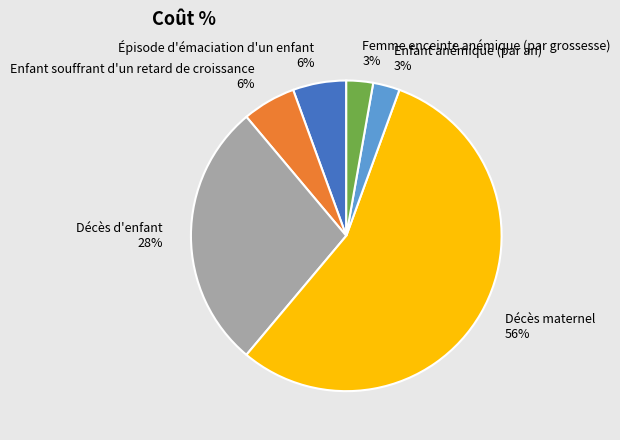

Is there any slice that represents more than half of the pie?

Yes